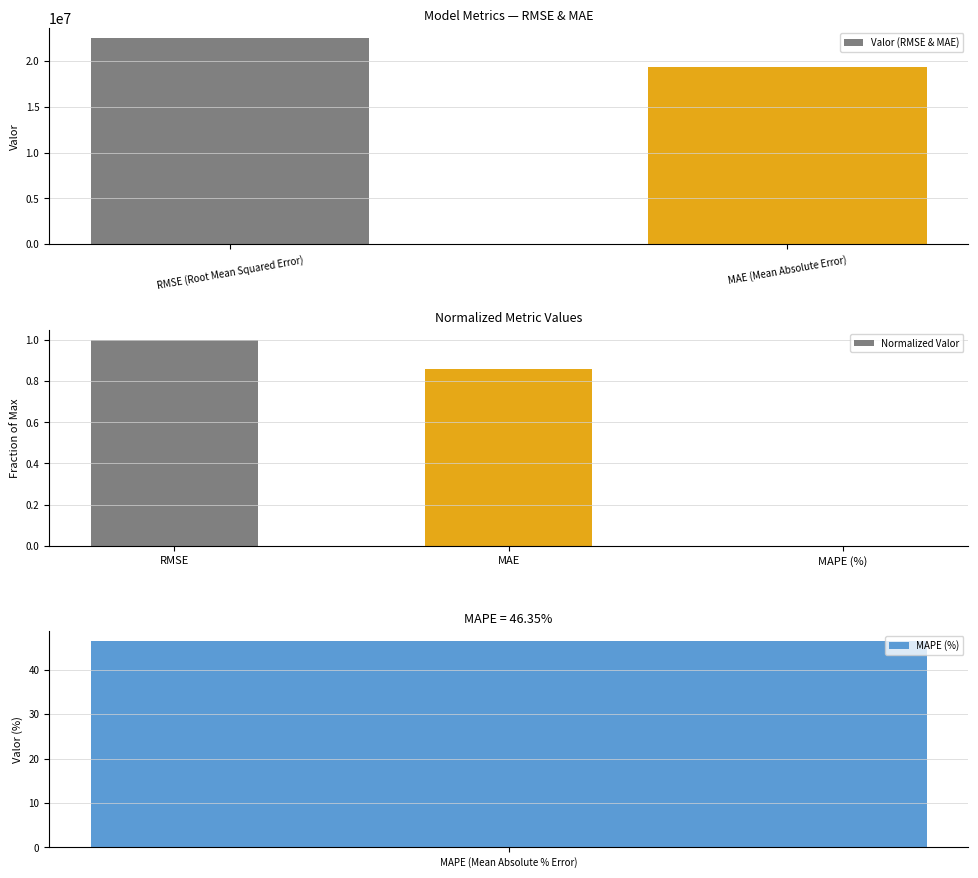

Rank the categories by Valor (RMSE & MAE) value from highest to lowest.

RMSE (Root Mean Squared Error), MAE (Mean Absolute Error)